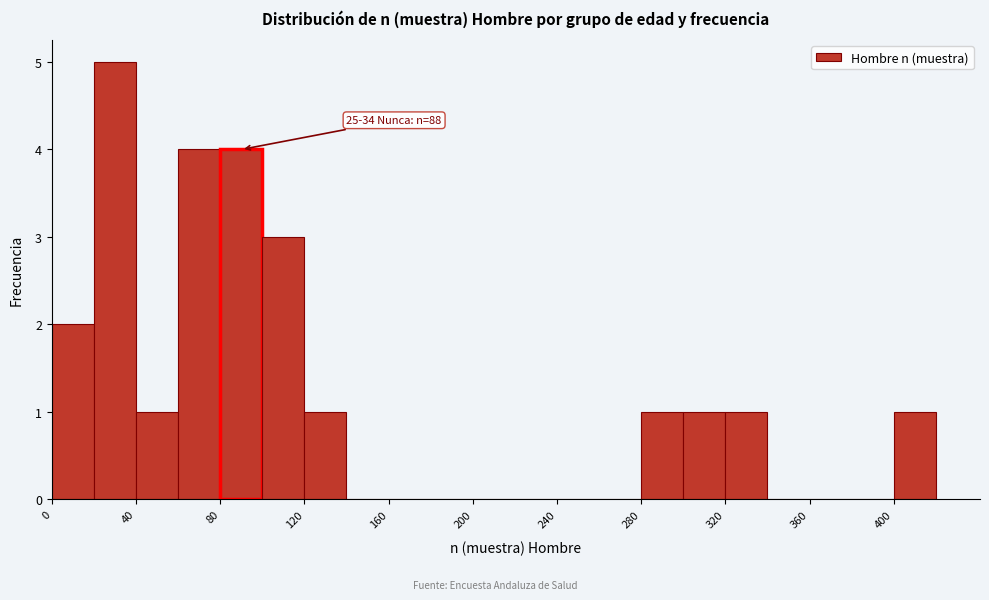

Over which range of the x-axis is the bar tallest?

20 to 40